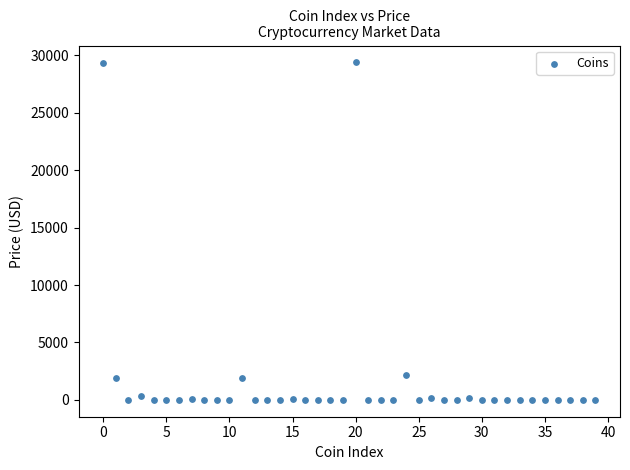

What is the range of Y values (max minus min)?

29398.3